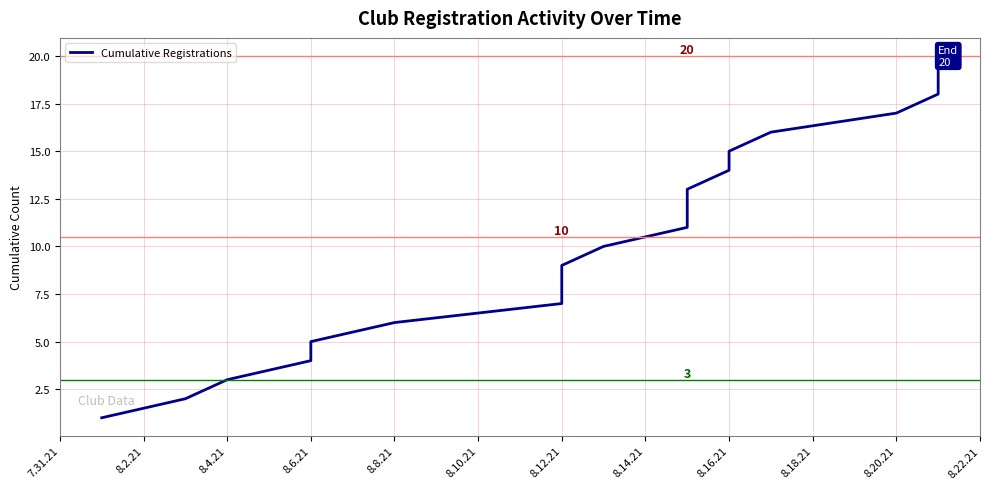

True or false: there are more than 2 points higher than both neighbors.

False